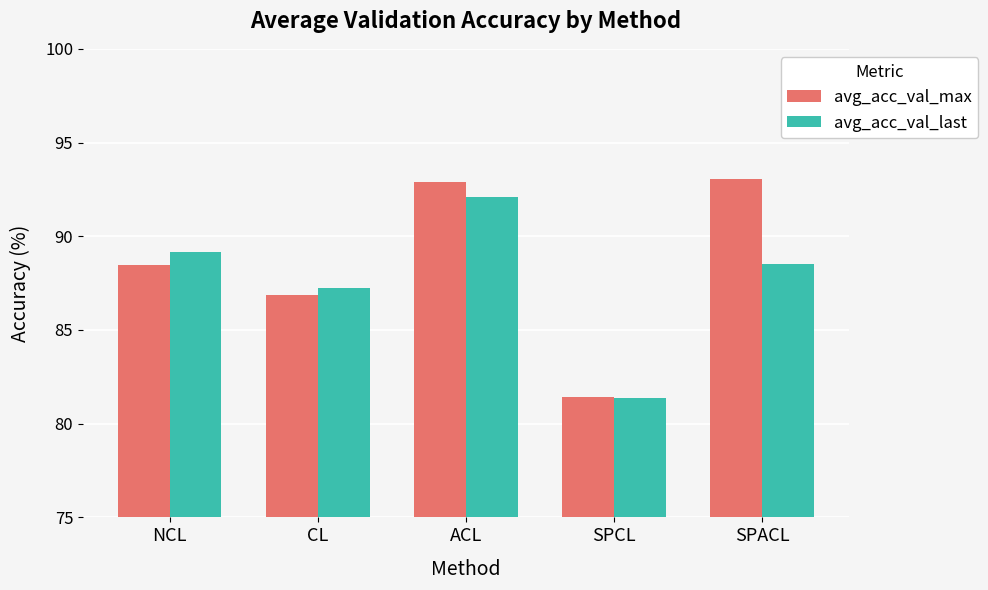

What position from the right is SPCL?

2